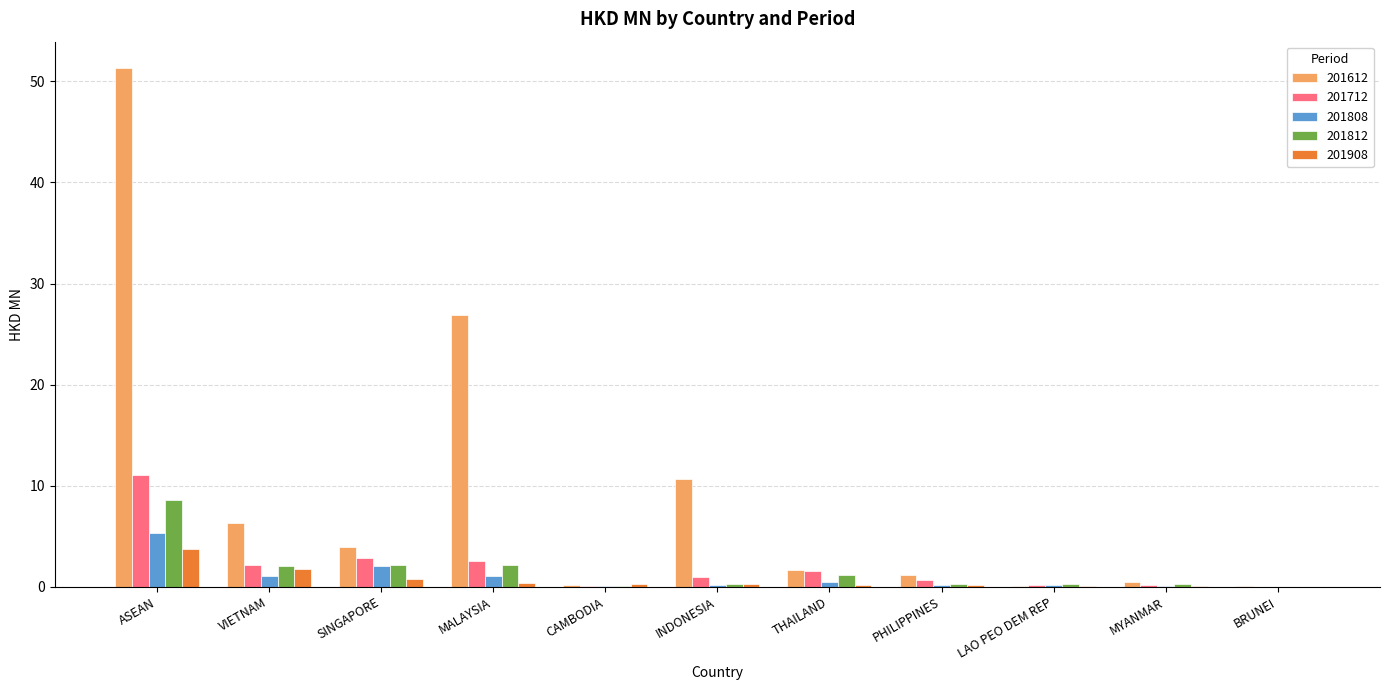

Read the 201908 value at ASEAN.

3.8